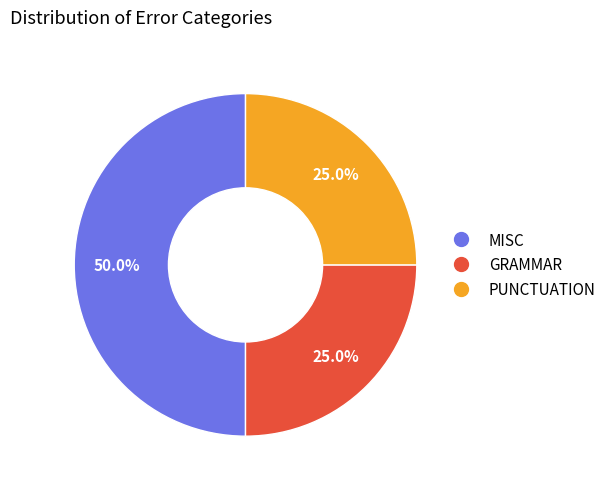

What is the ratio of the value at PUNCTUATION to the value at GRAMMAR?

1.0